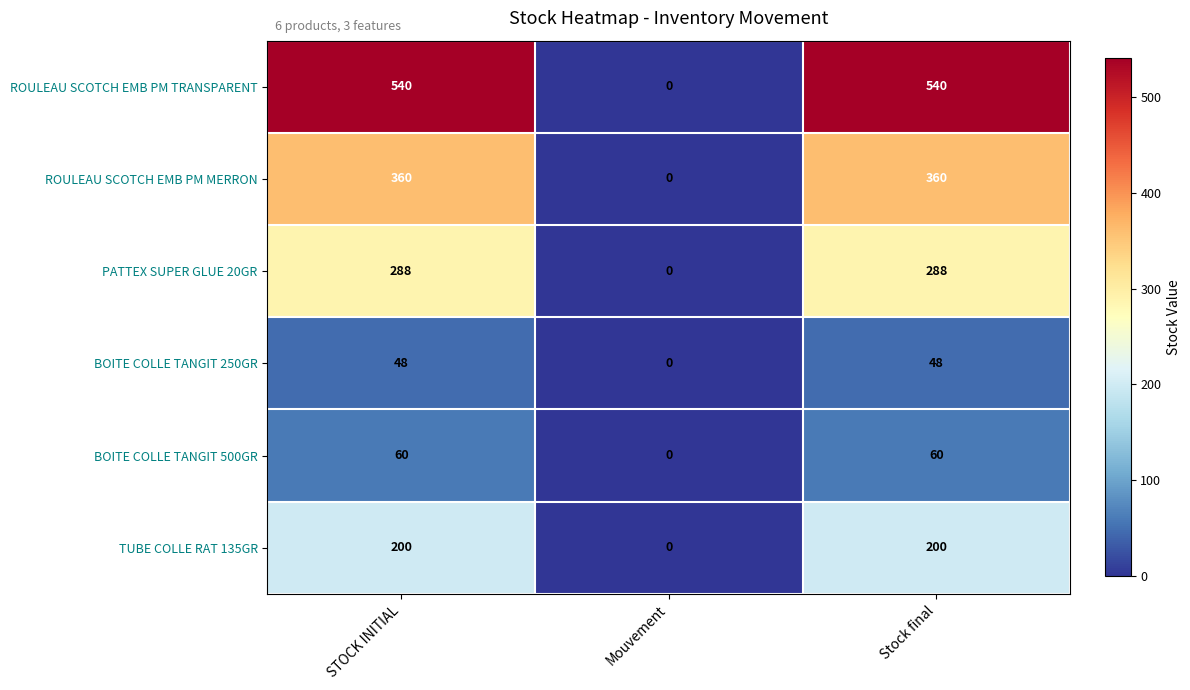

Reading left to right, extract all data points from this chart.

ROULEAU SCOTCH EMB PM TRANSPARENT: 540	0	540
ROULEAU SCOTCH EMB PM MERRON: 360	0	360
PATTEX SUPER GLUE 20GR: 288	0	288
BOITE COLLE TANGIT 250GR: 48	0	48
BOITE COLLE TANGIT 500GR: 60	0	60
TUBE COLLE RAT 135GR: 200	0	200